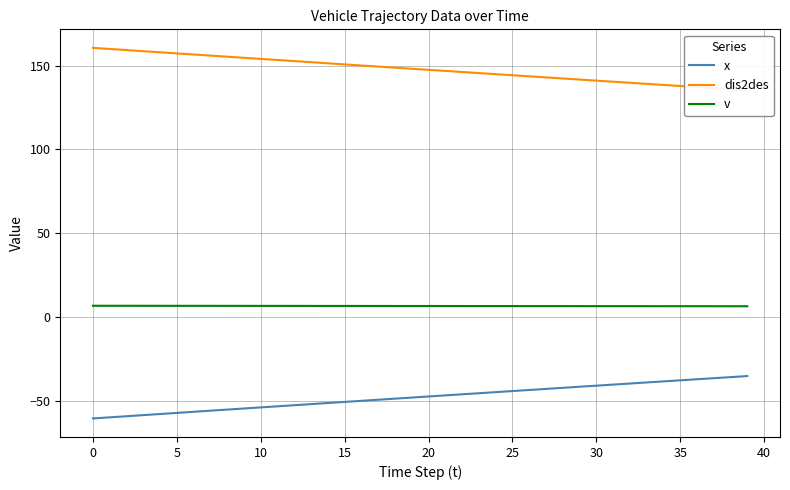

The value of v at 34 is 6.4. True or false?

True